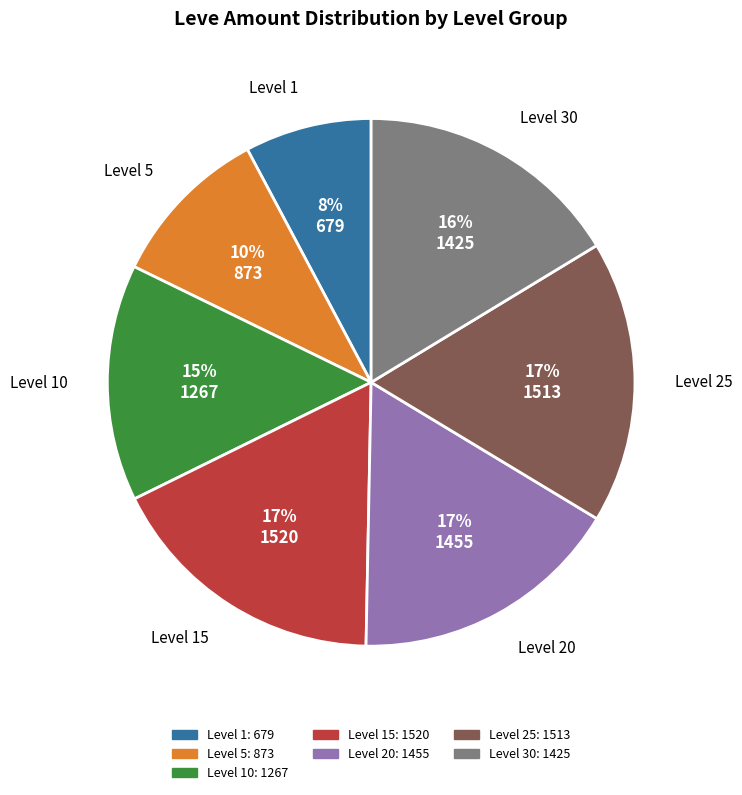

To the nearest percent, what is the average slice percentage?

14%